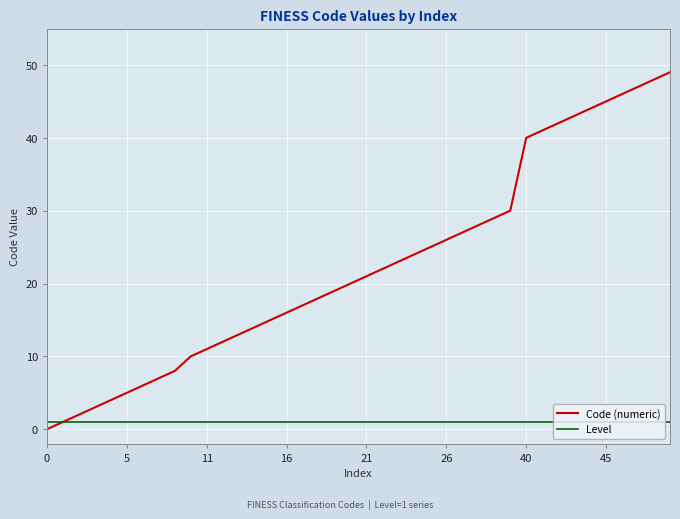

Rank the series by their average value, from highest to lowest.

Code (numeric), Level